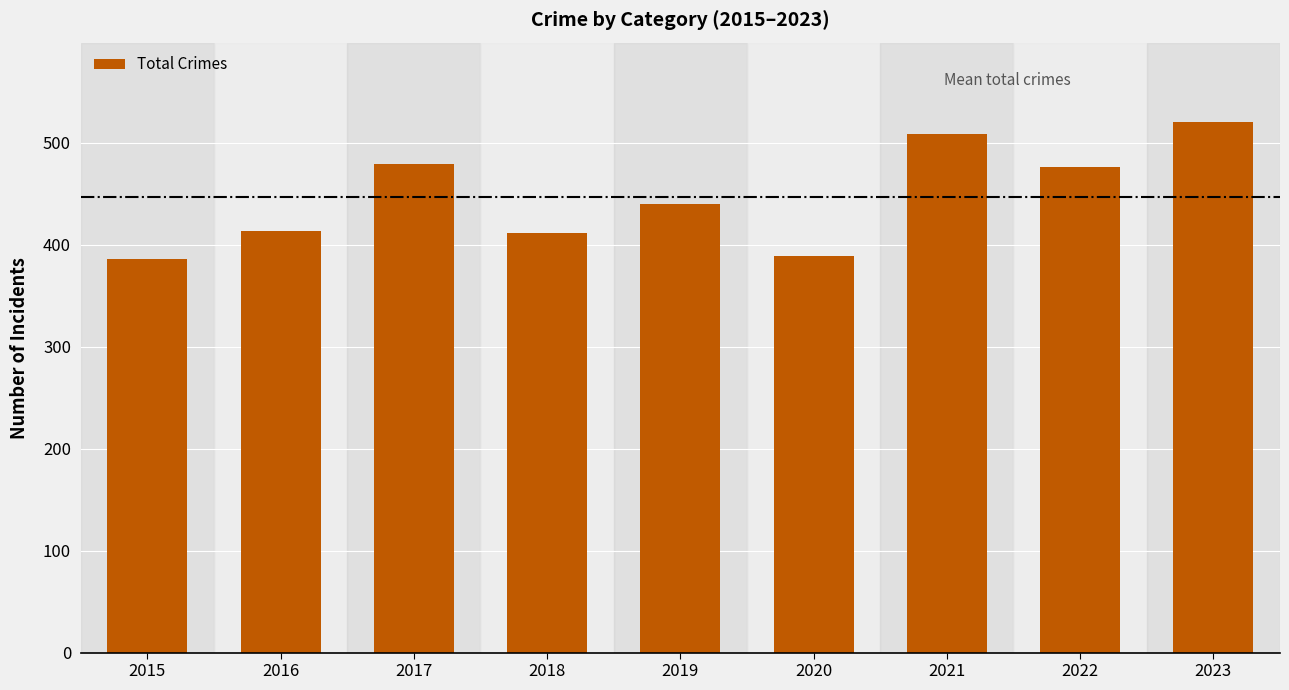

How many distinct data groups are displayed?

1